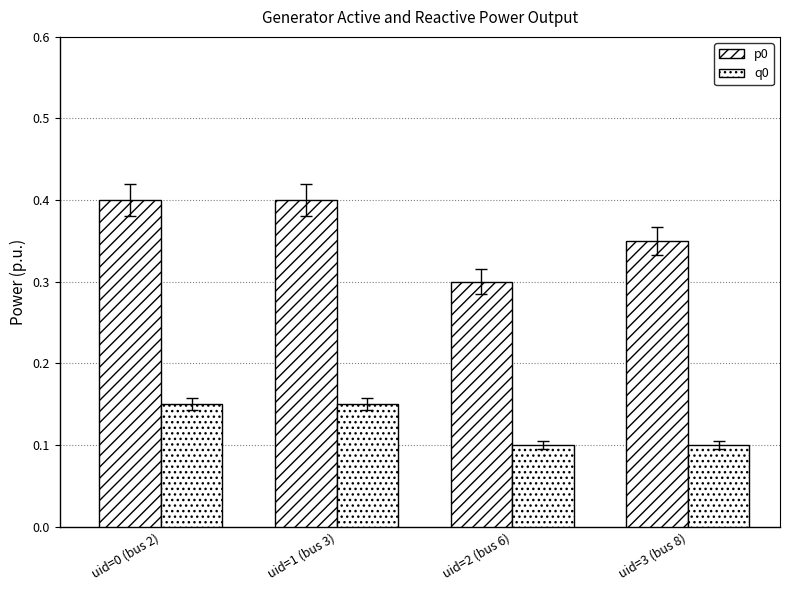

Is it true that q0 equals 0.1 at uid=1 (bus 3)?

True